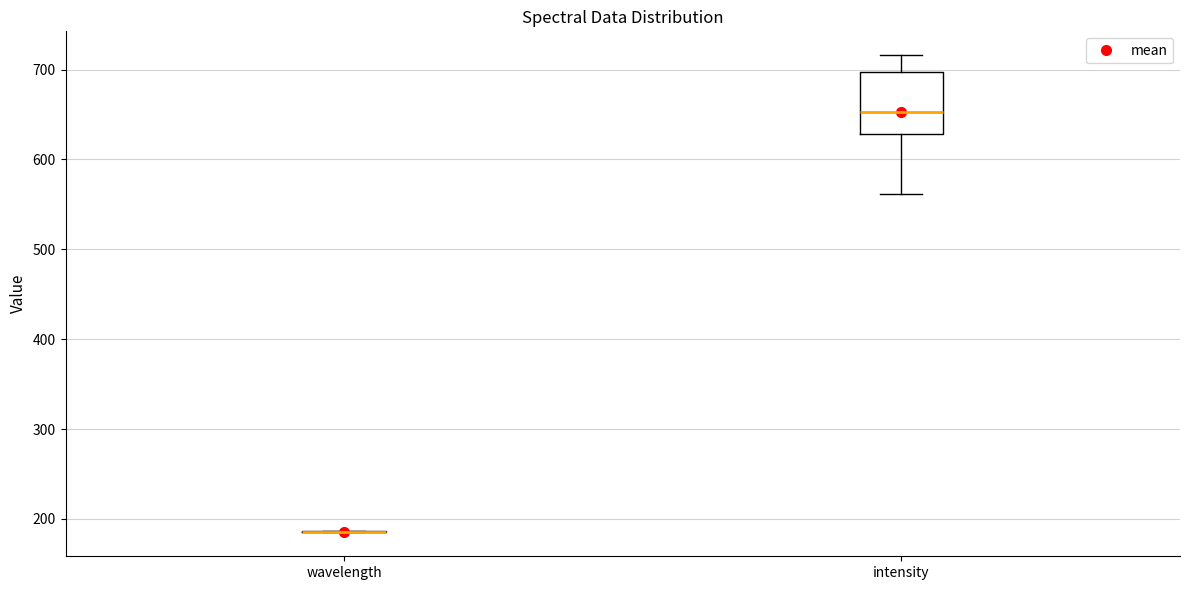

Reading left to right, read every box against the y-axis: the position of its median line, the range the box covers, and the ends of its whiskers. The values are not printed on the chart, so give them approximately, as read against the axis.

wavelength: box collapsed to a line at 190, whiskers 180 to 190
intensity: median 650, box 630 to 700, whiskers 560 to 720